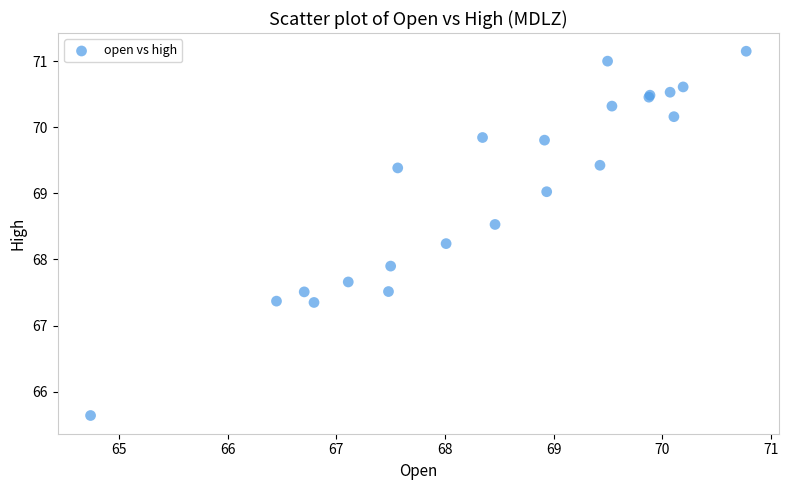

What Y value in the scatter plot is closest to 68?

67.9